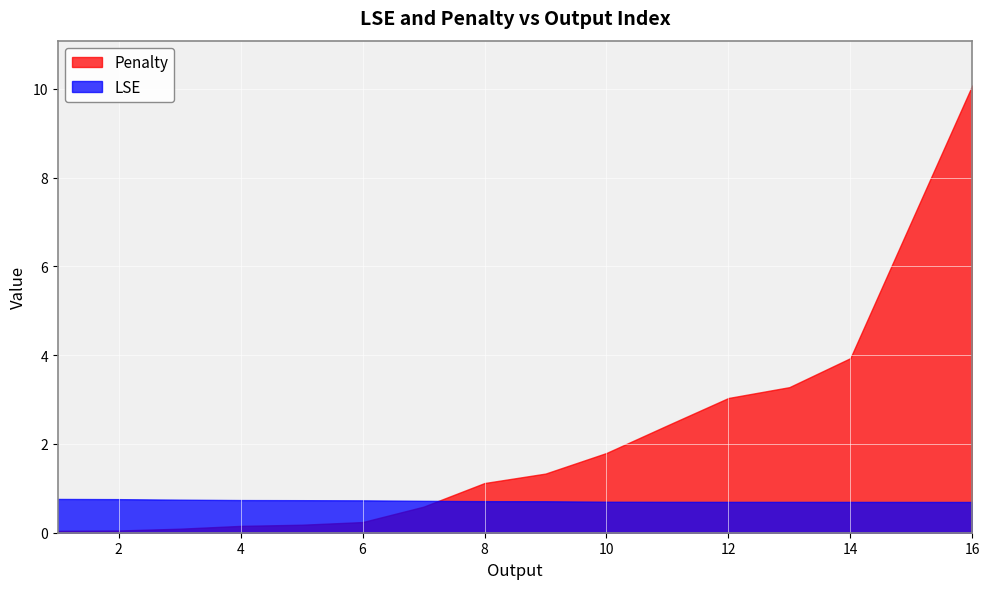

Reading left to right, what are all the values shown in this chart?

LSE: 0.8	0.8	0.7	0.7	0.7	0.7	0.7	0.7	0.7	0.7	0.7	0.7	0.7	0.7	0.7	0.7
Penalty: 0.0	0.0	0.1	0.2	0.2	0.2	0.6	1.1	1.3	1.8	2.4	3.0	3.3	3.9	7.0	10.1